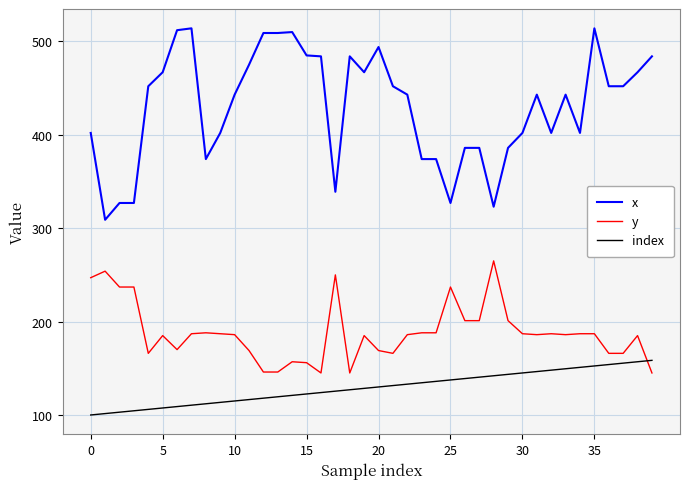

What is the difference between the second highest and minimum values in the x series?

205.0